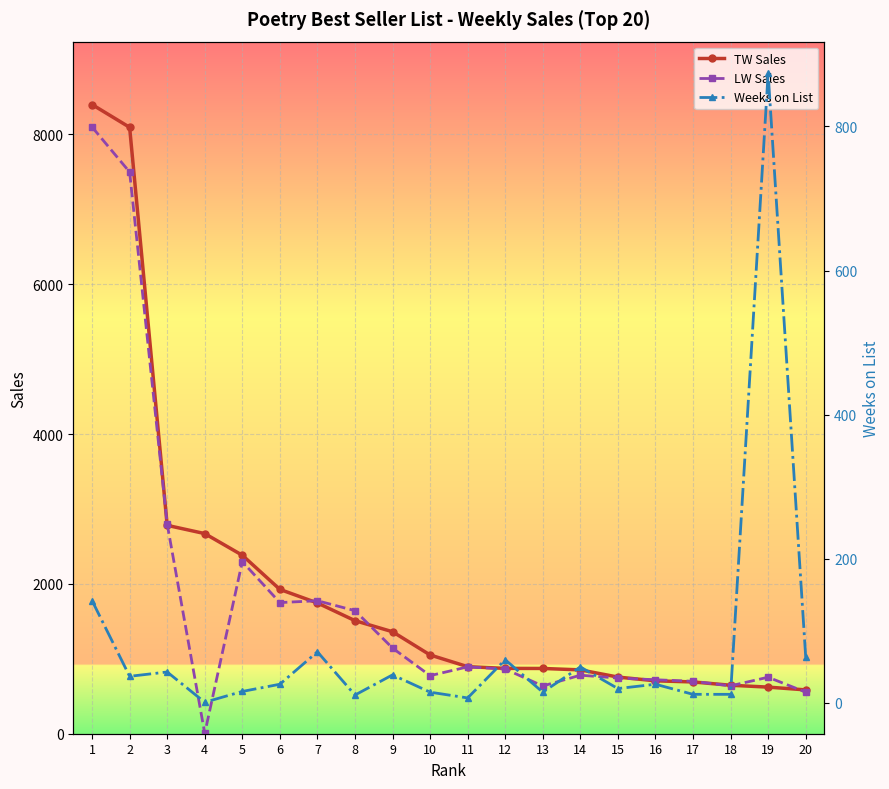

What is the maximum value for LW Sales?

8097